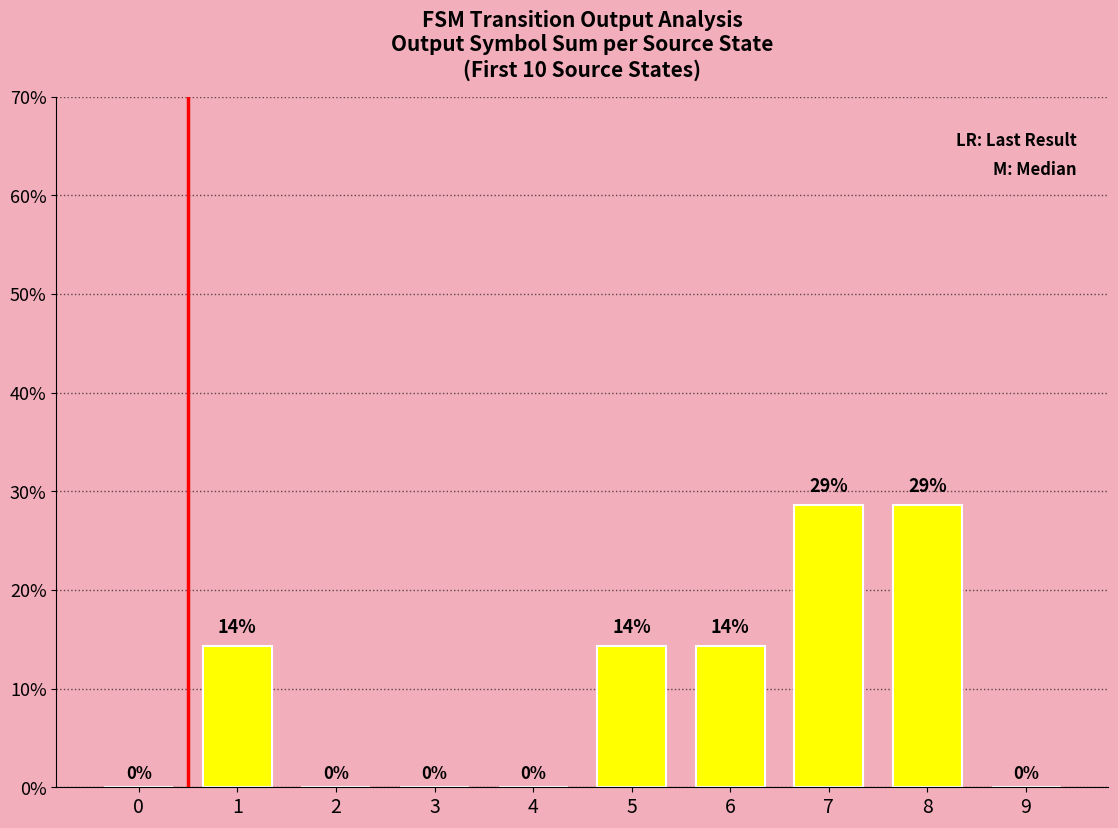

True or false: the data shows 28.6 at 8.

True